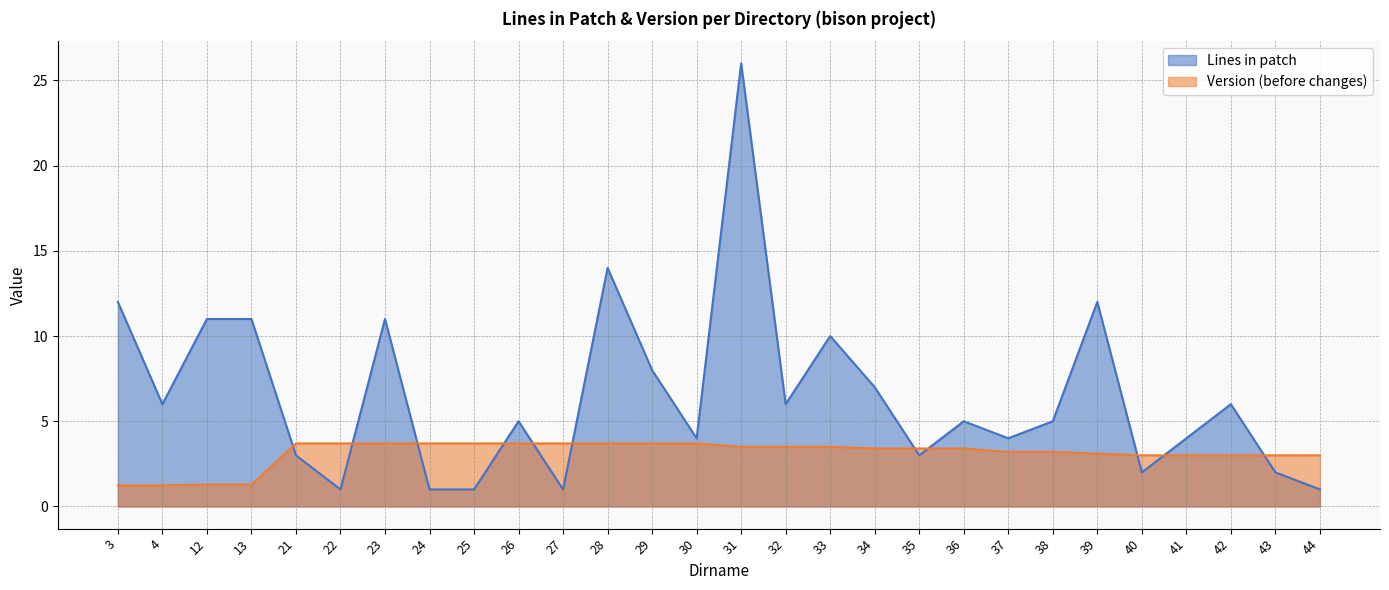

After their last crossing, which series has the higher values: Version (before changes) or Lines in patch?

Version (before changes)